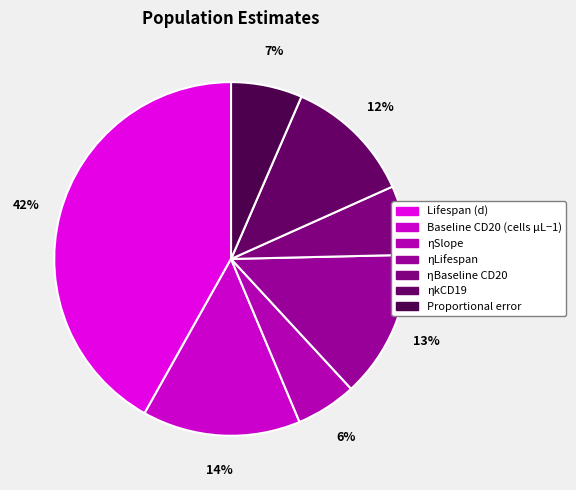

True or false: ηLifespan accounts for 19% of the total.

False